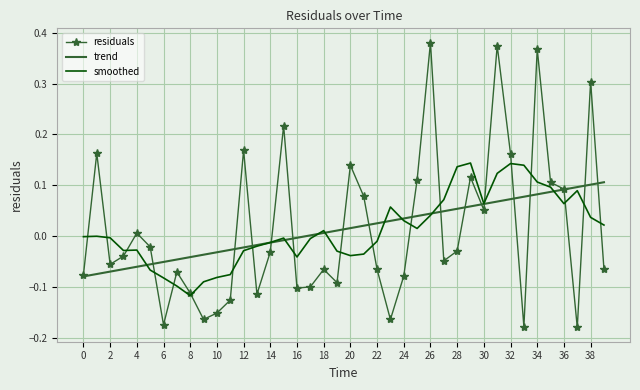

True or false: trend and residuals cross at least once.

True